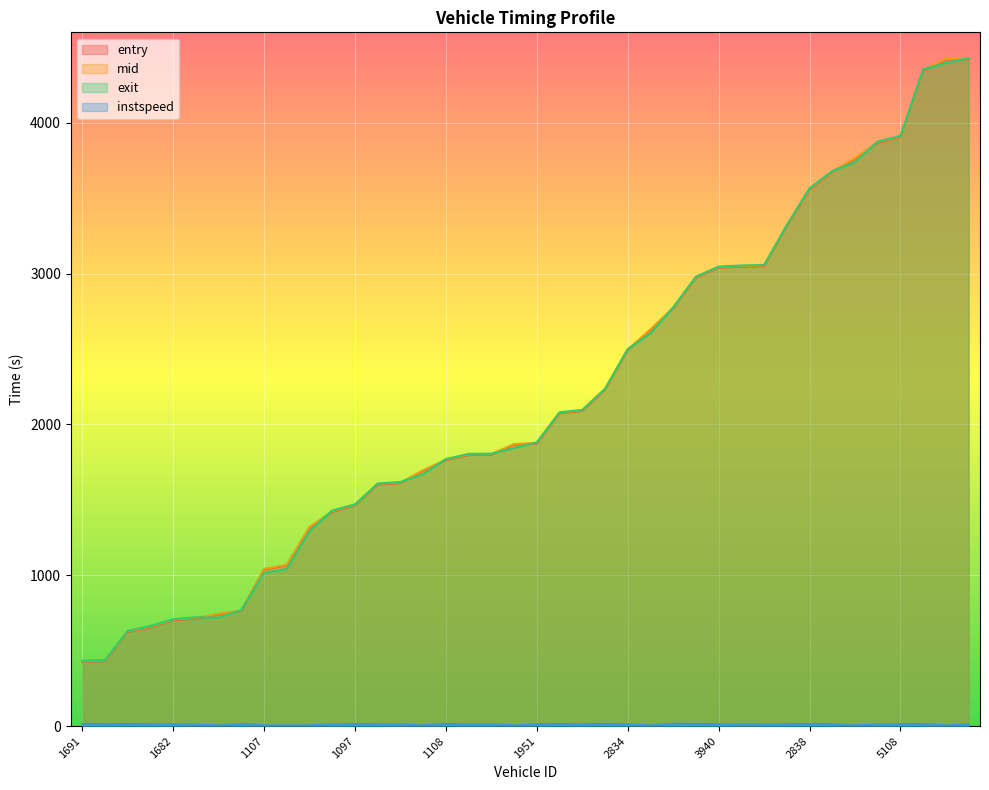

How many lines are shown in the chart?

4